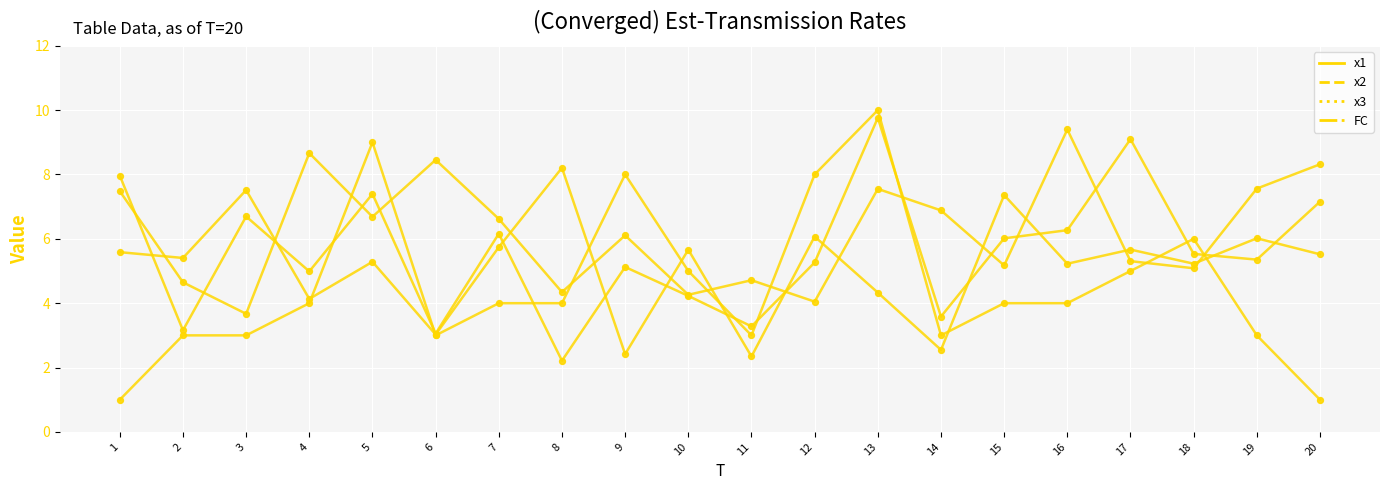

How many lines are shown in the chart?

4